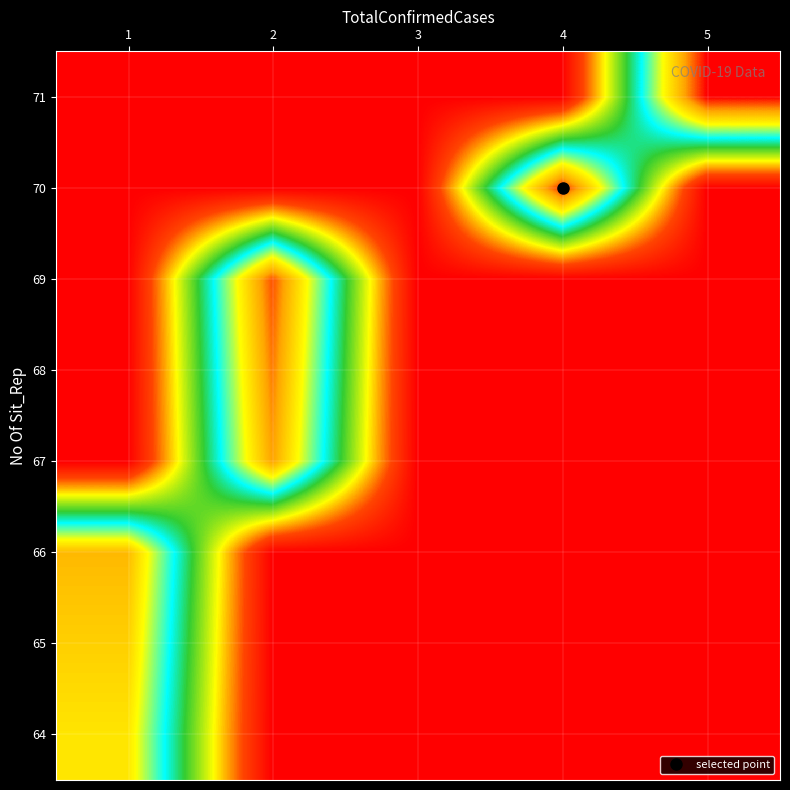

Which has a higher value, 4 or 2?

4